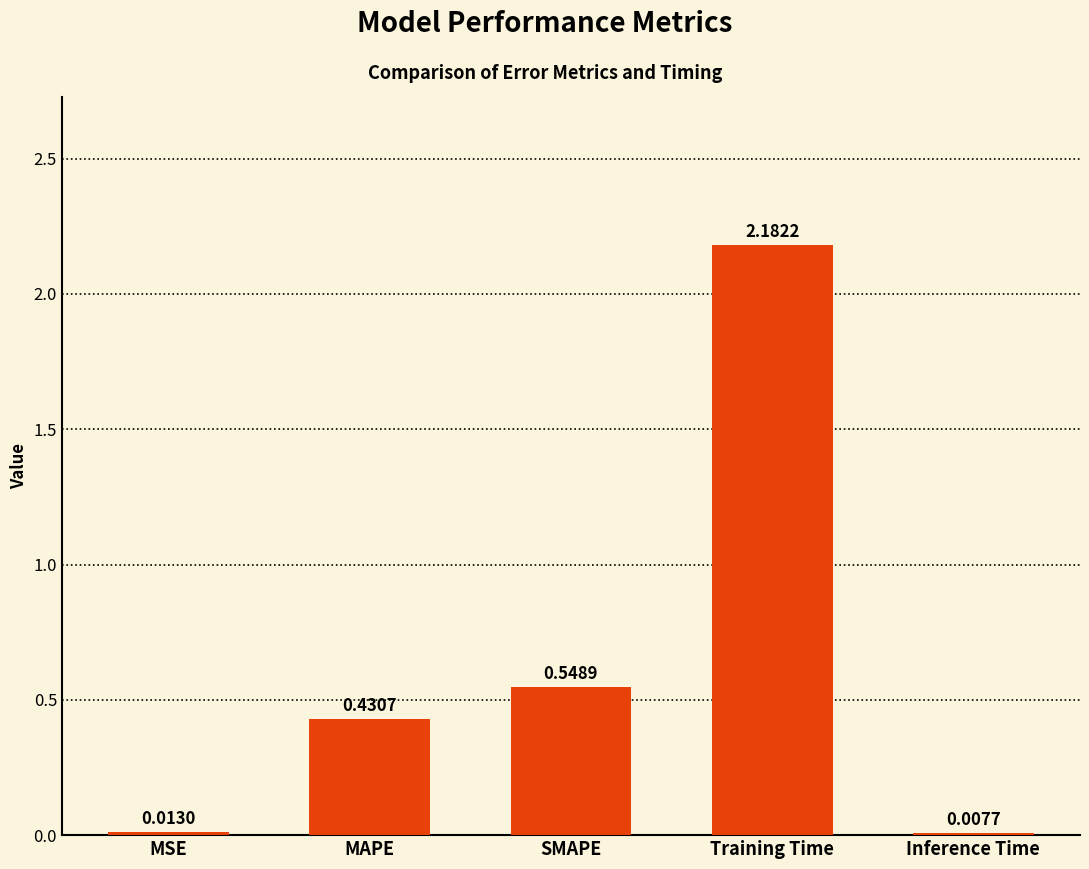

What is the difference between the values at SMAPE and MAPE?

0.1